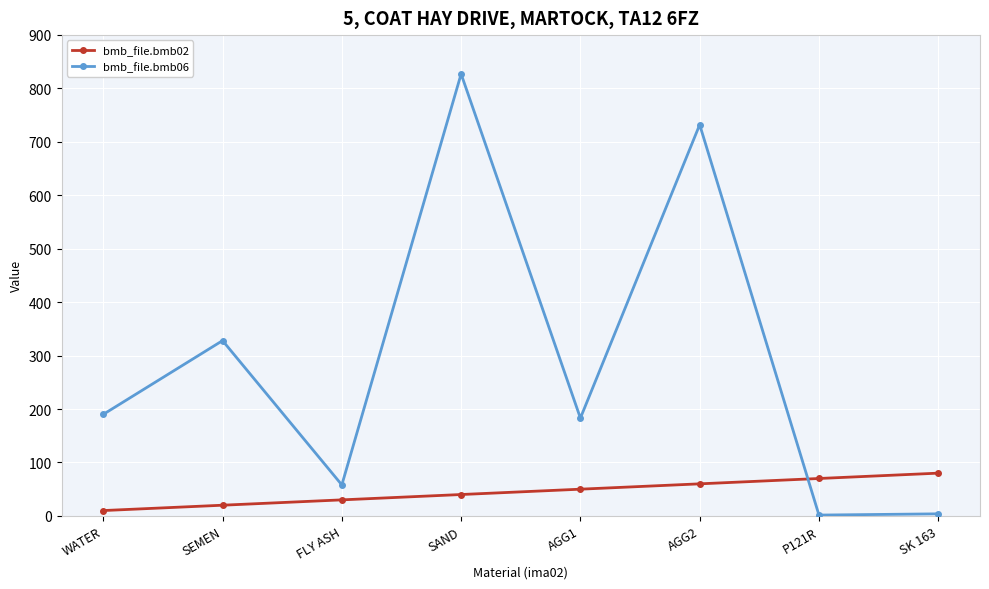

What is the maximum value shown in the chart?

827.0